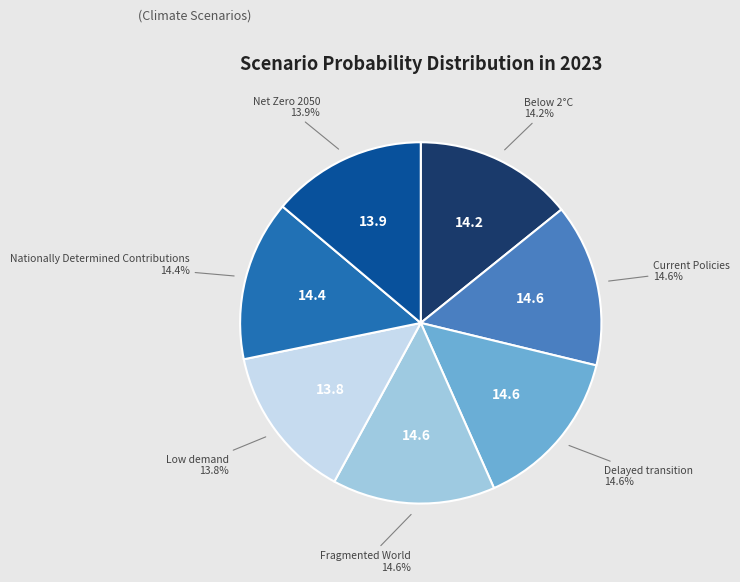

Does any single category account for the majority?

No